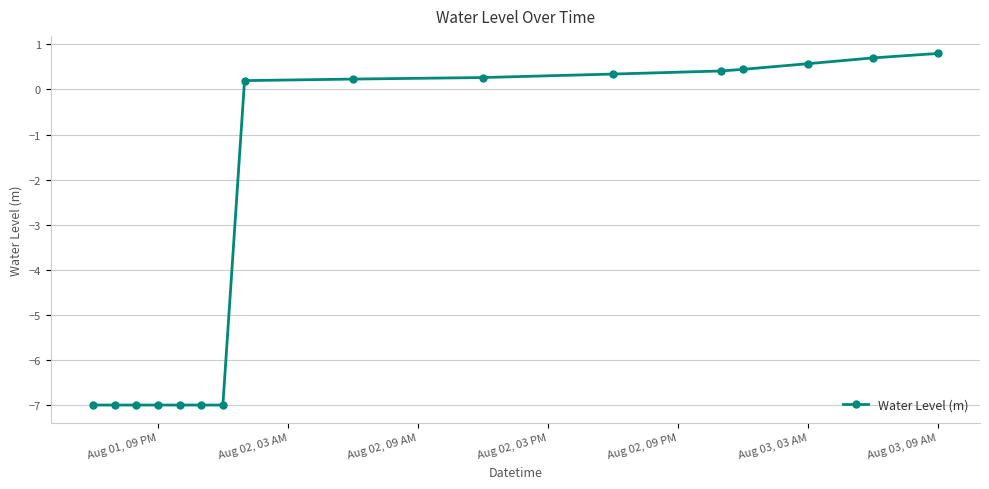

What is the difference between the maximum and minimum values?

7.8